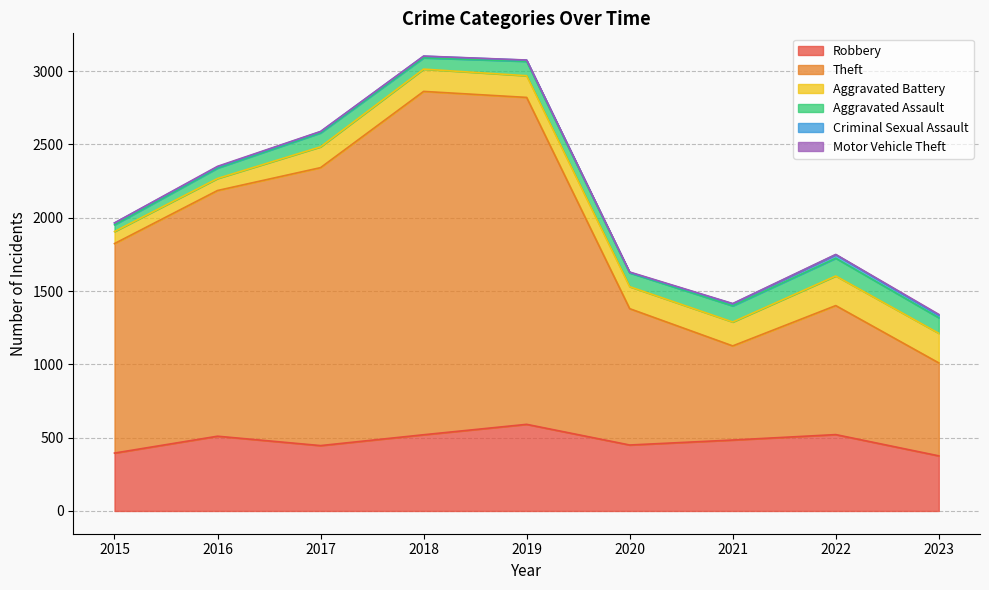

Which series has the largest total across all categories?

Theft